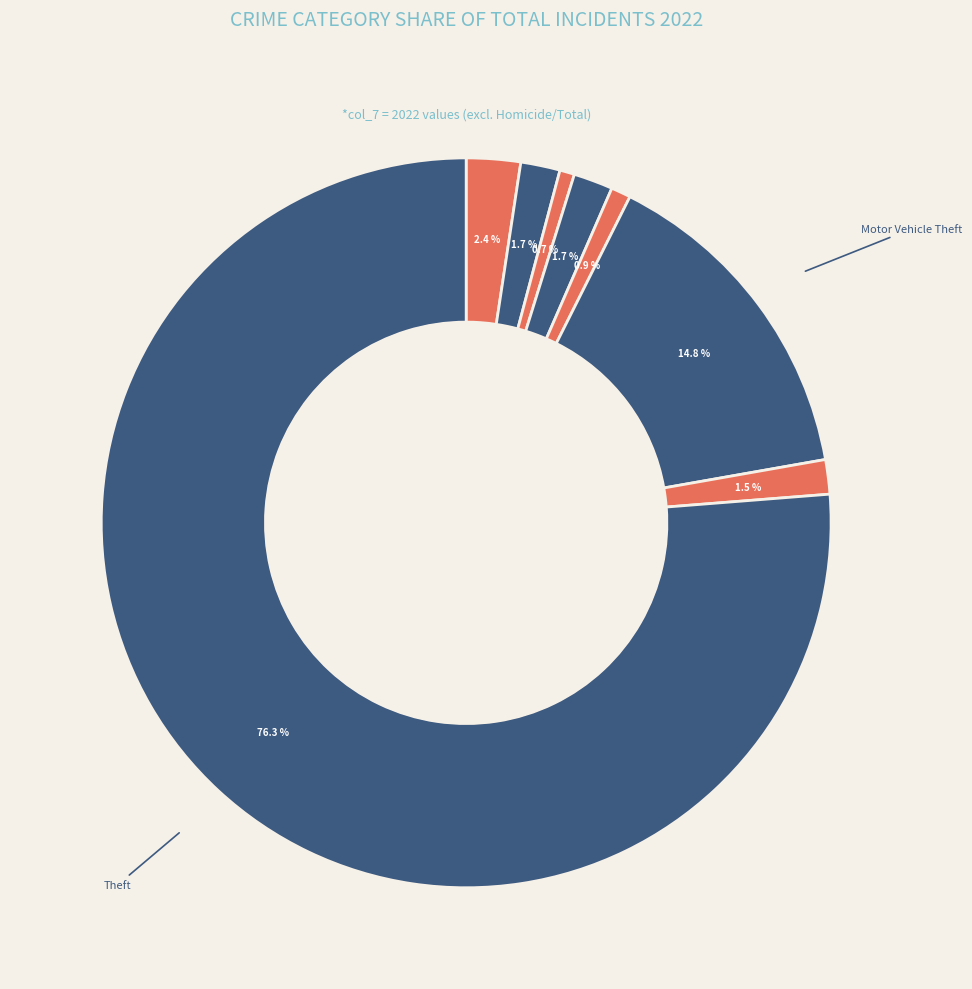

How many segments does this pie chart have?

8